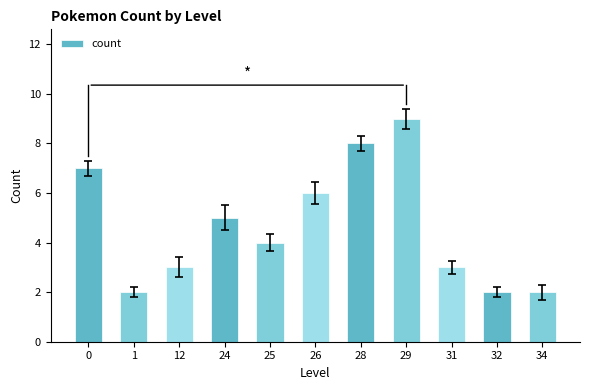

Reading left to right, list all the values displayed in this chart.

0=7	1=2	12=3	24=5	25=4	26=6	28=8	29=9	31=3	32=2	34=2